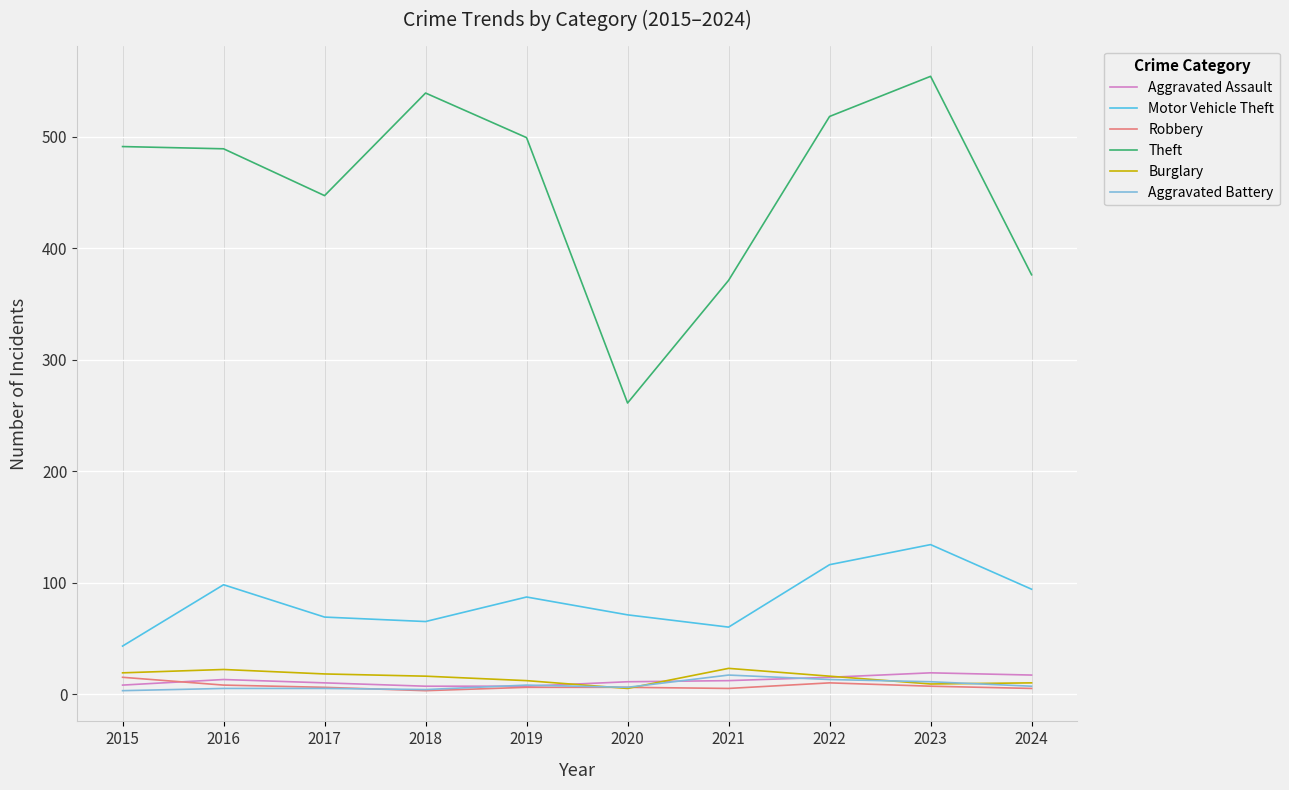

Which series has the largest range (max minus min)?

Theft